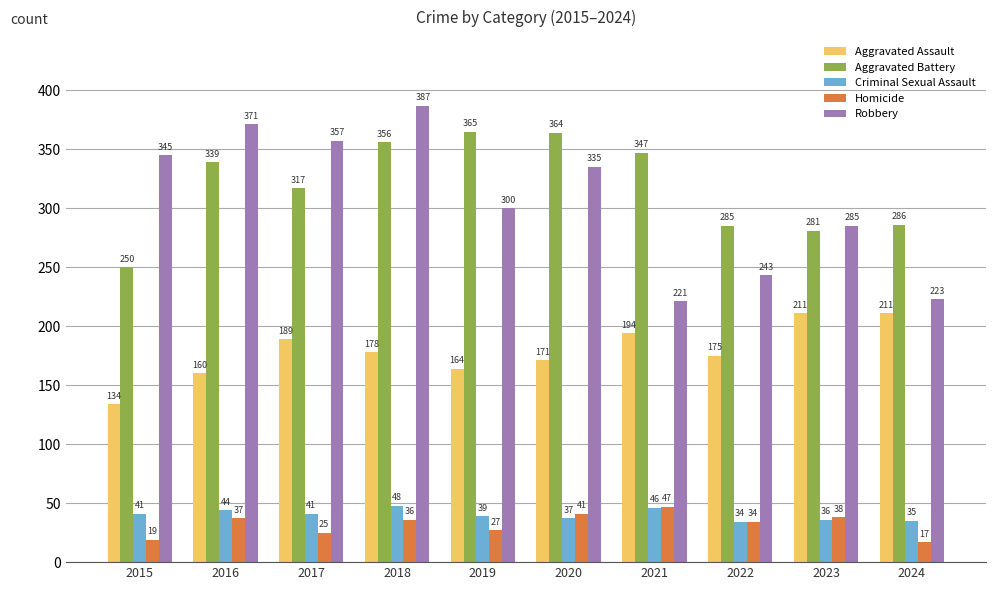

What is the difference between the highest and lowest values at 2018?

351